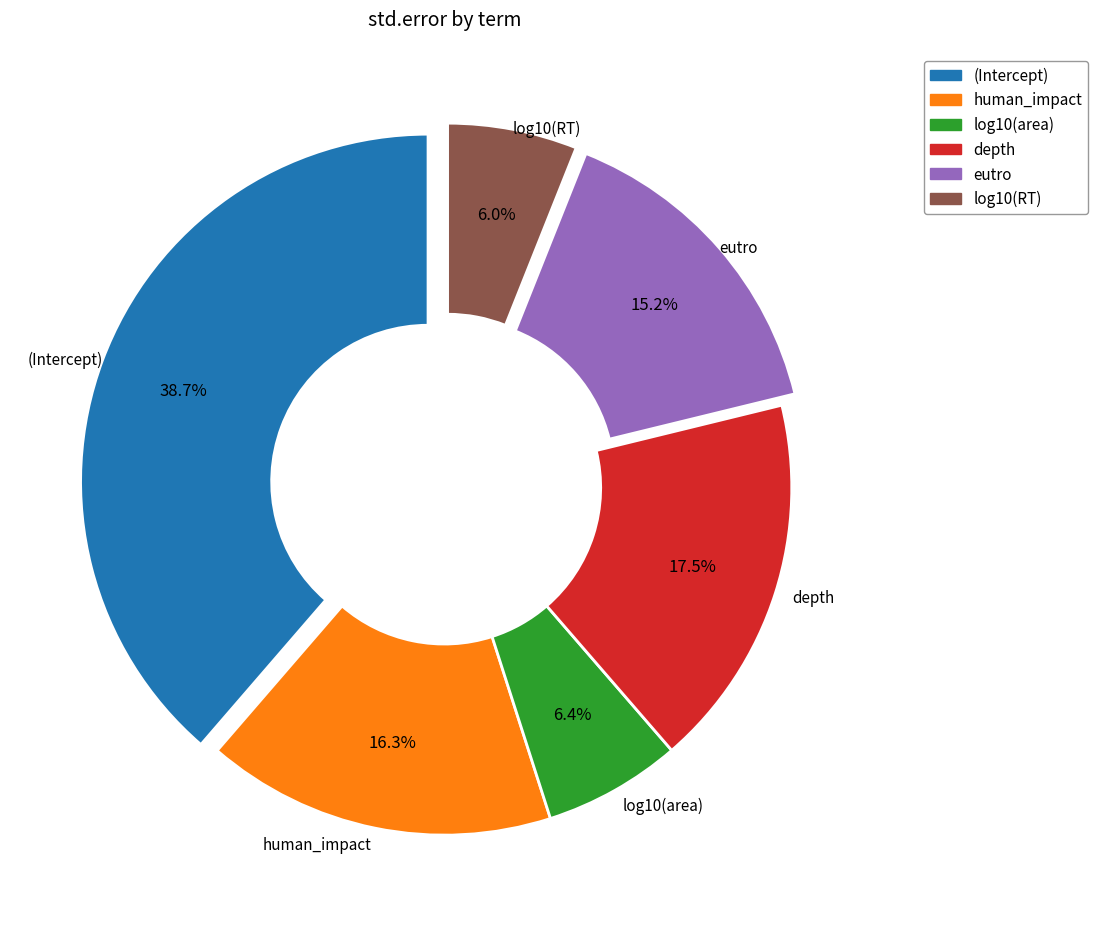

Is log10(RT) the majority of the pie?

No